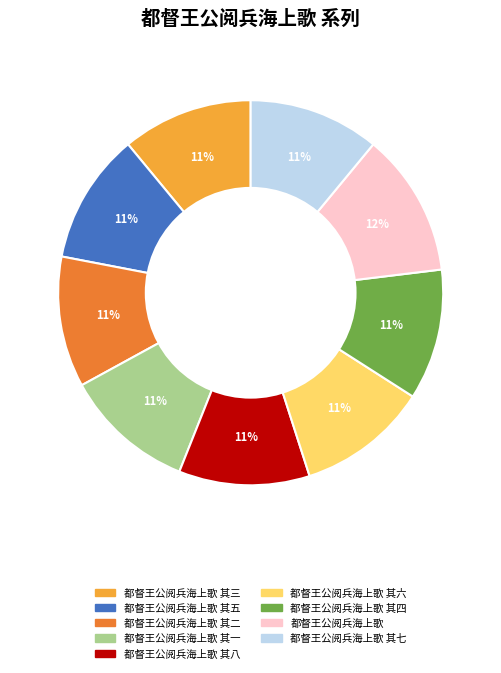

Count the number of slices in the pie.

9